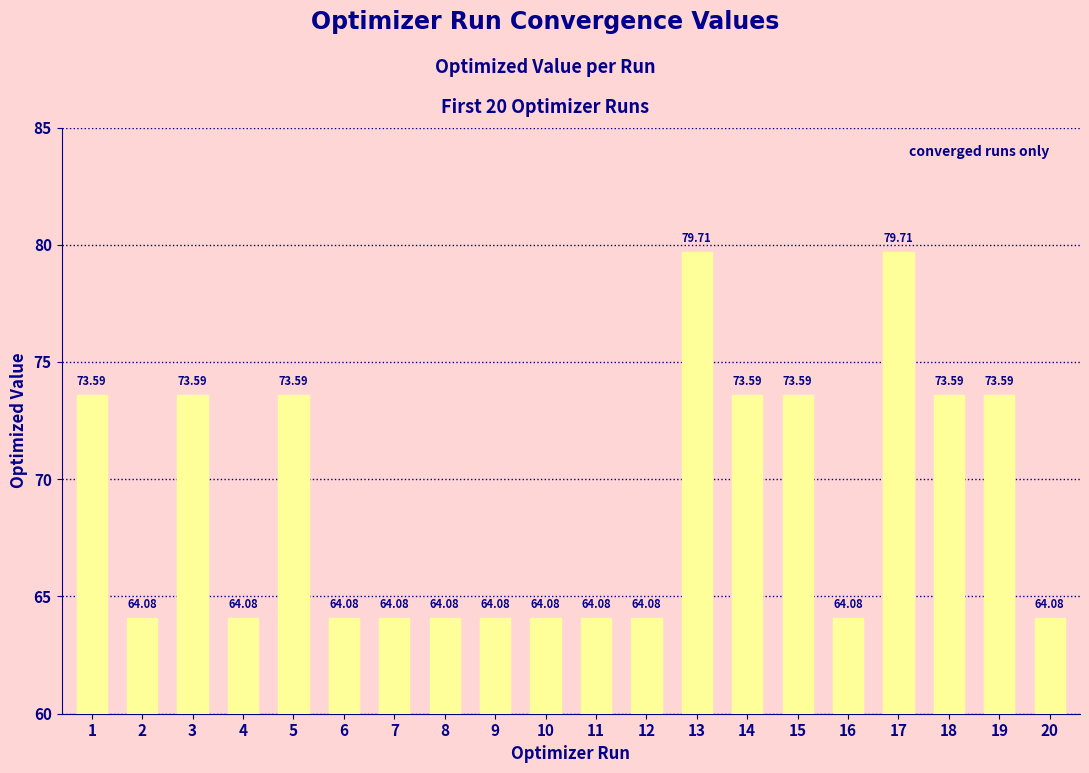

What is the difference between the second highest and minimum values?

15.6